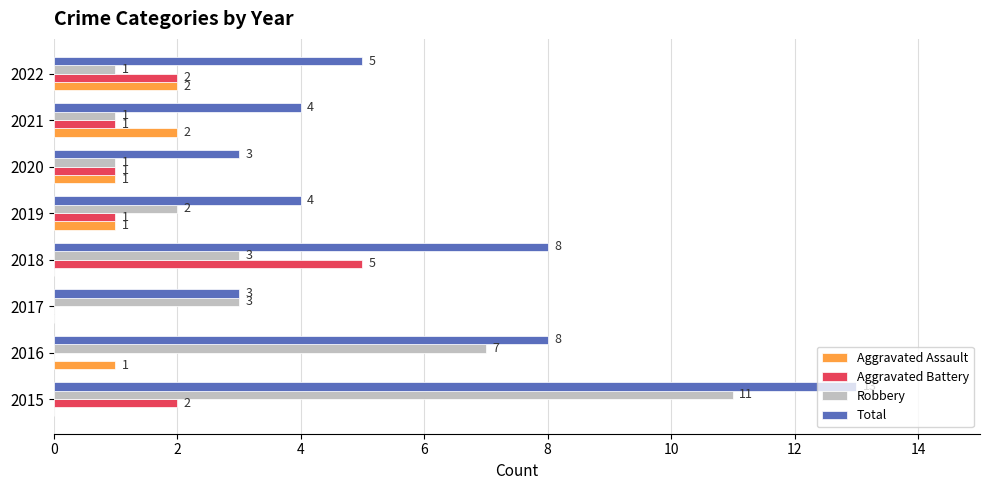

How many positive values does the Aggravated Battery series have?

6